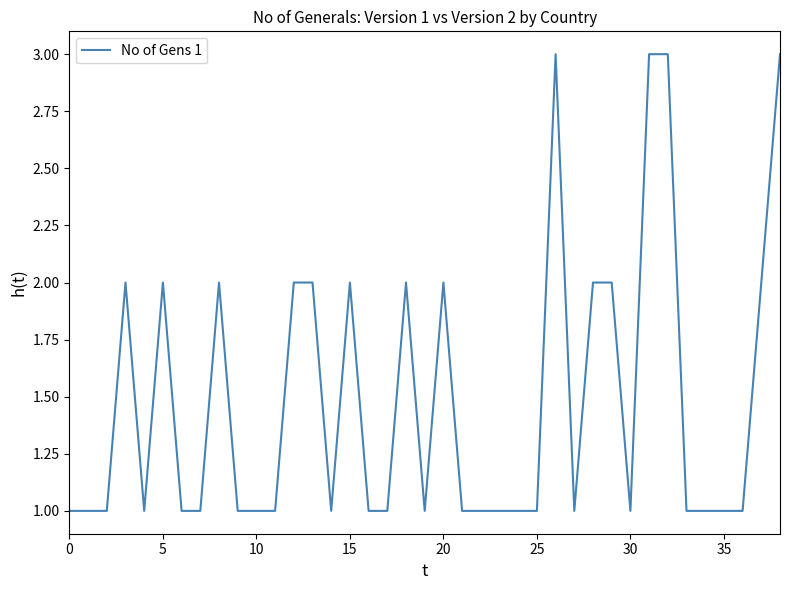

True or false: the data shows 2 at 20.

True